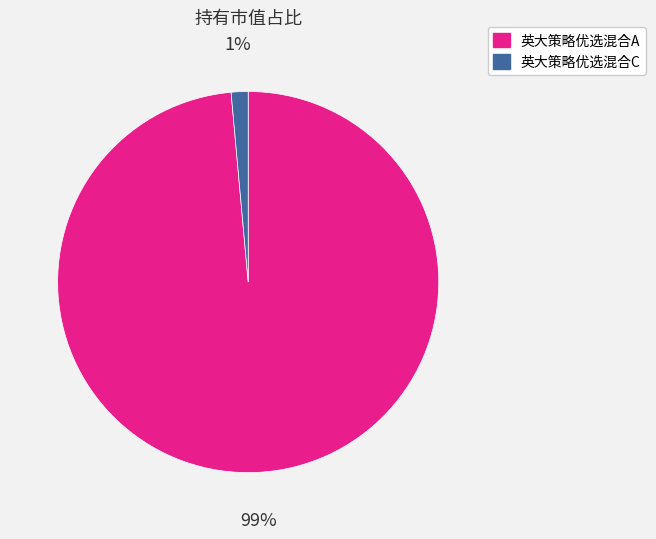

Which slice is the smallest?

英大策略优选混合C